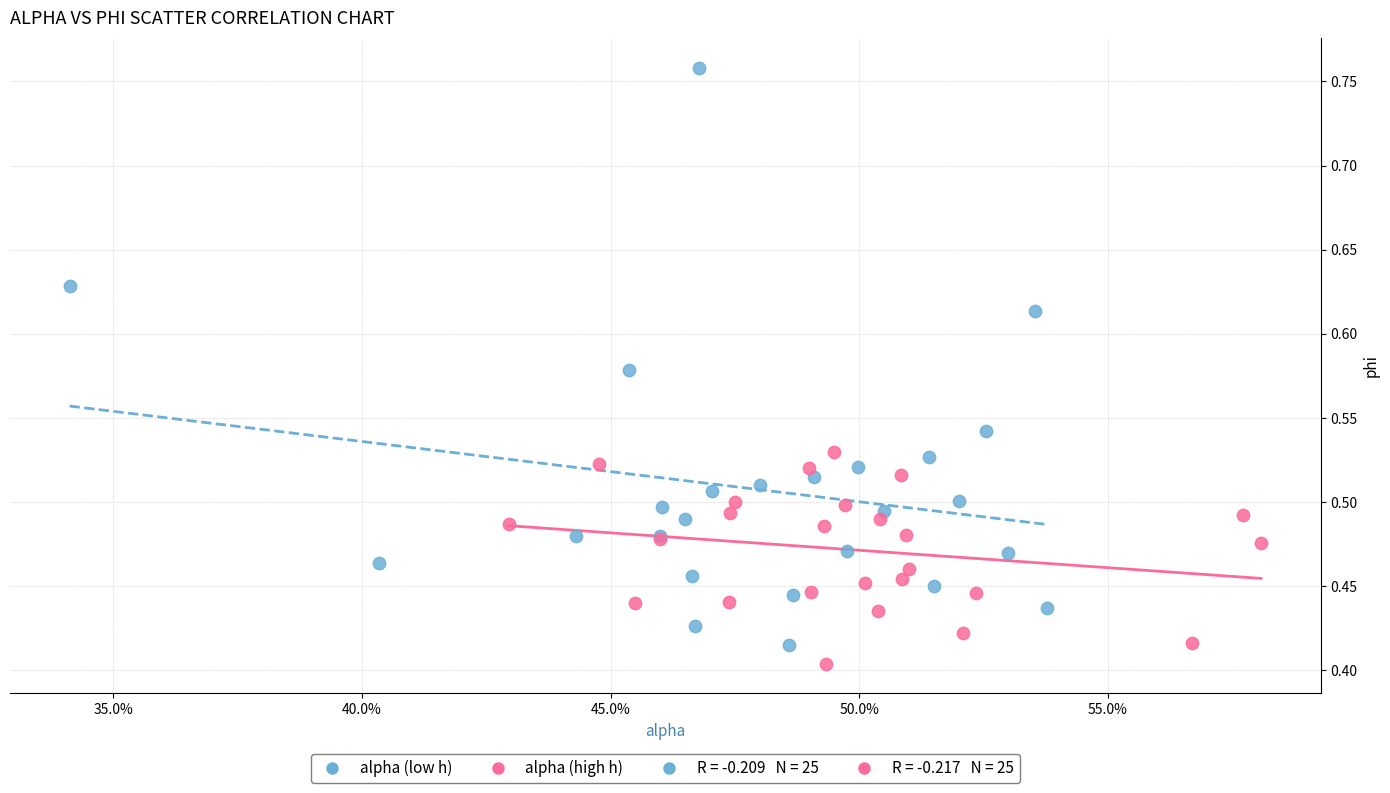

Which series has the largest Y range (max minus min)?

alpha (low h)